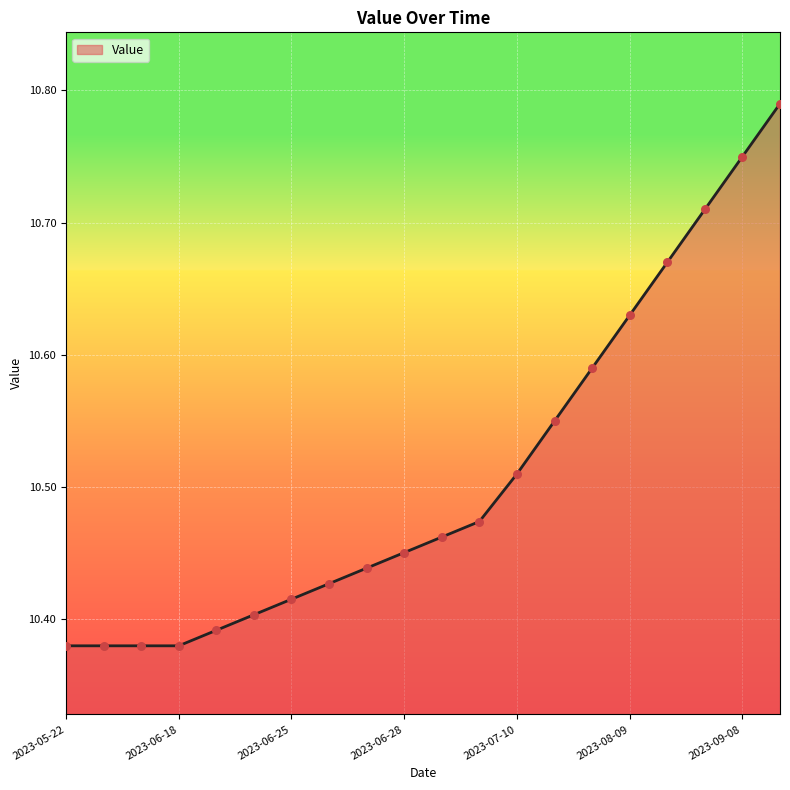

What is the difference between the maximum and minimum values?

0.4